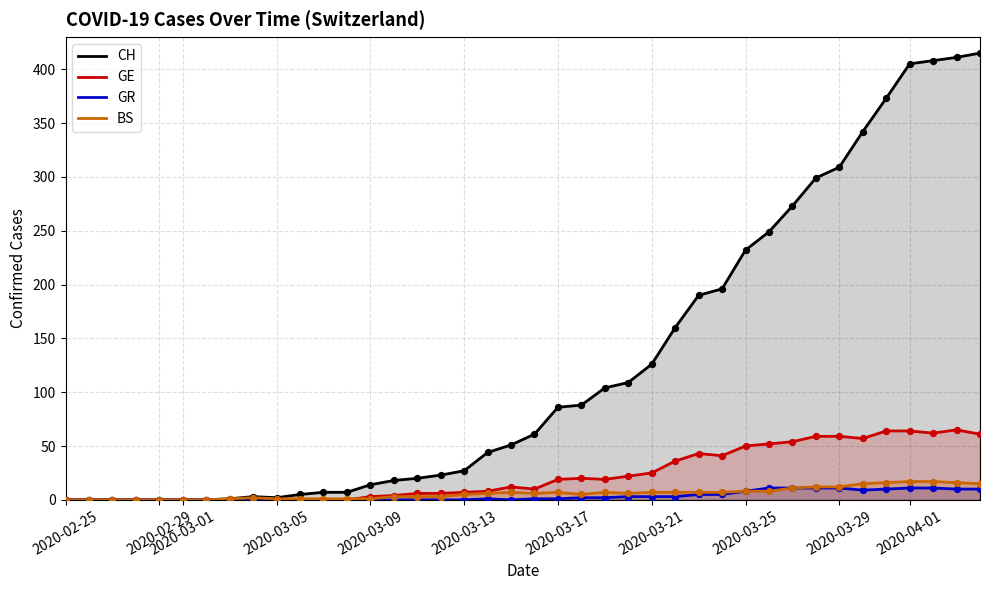

At how many categories does at least one series exceed 70?

19